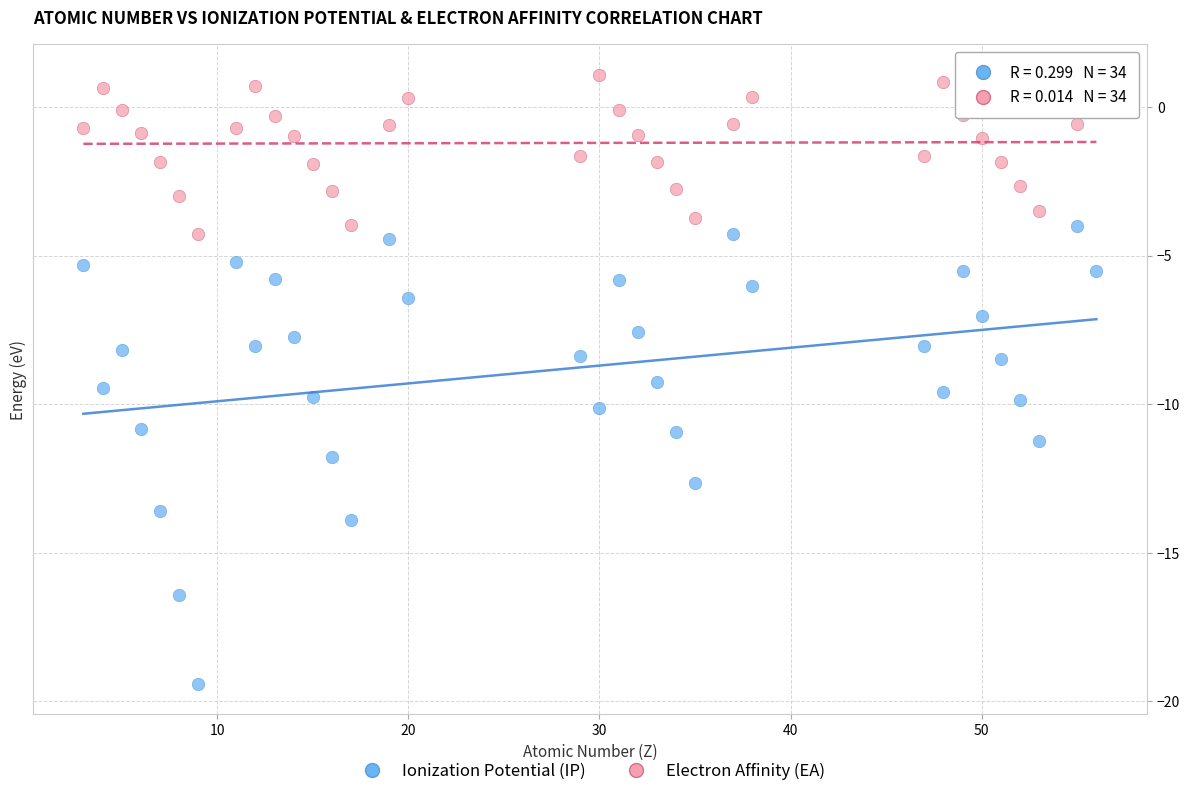

Which series contains the lowest Y value?

Ionization Potential (IP)